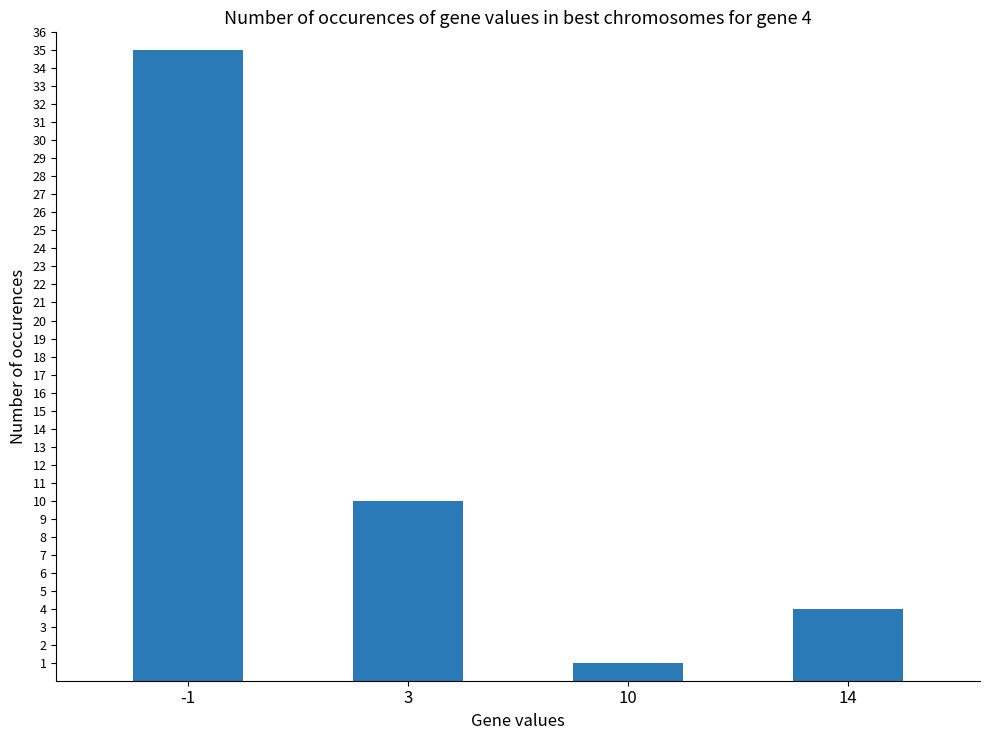

Between 14 and 10, which is larger?

14